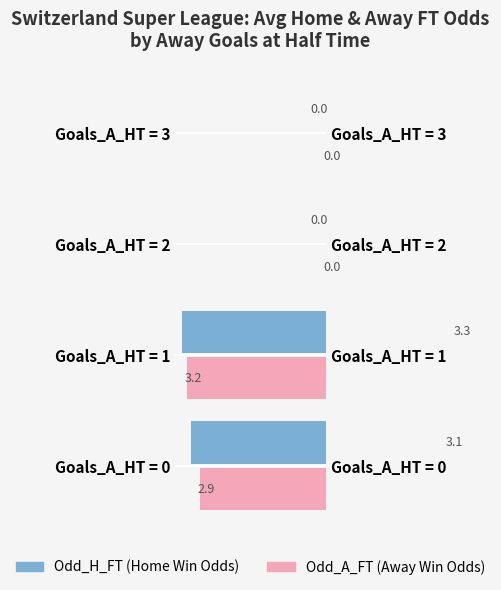

What is the maximum value shown in the chart?

3.3